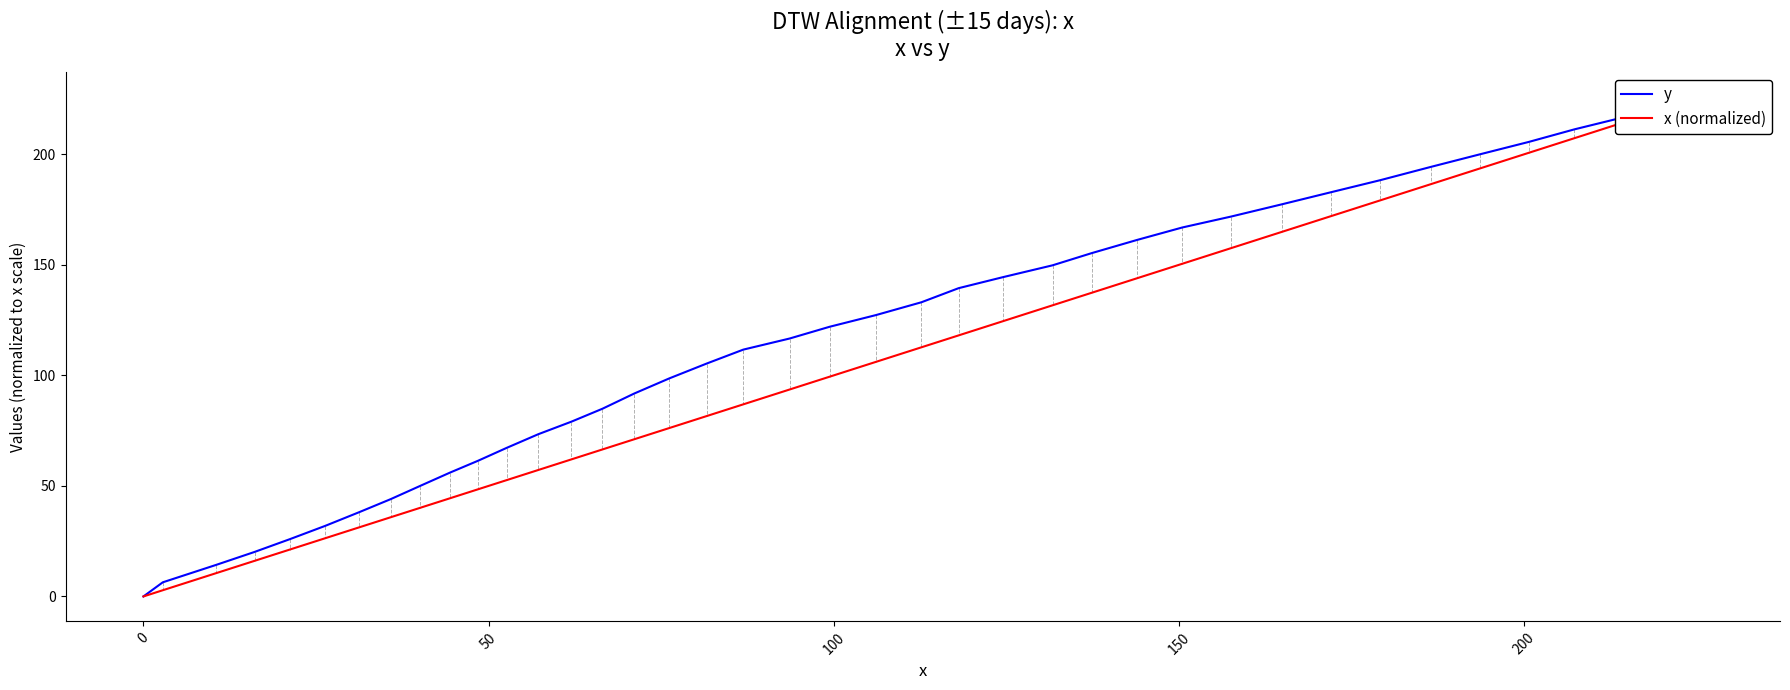

True or false: x (normalized) and y cross at least once.

False